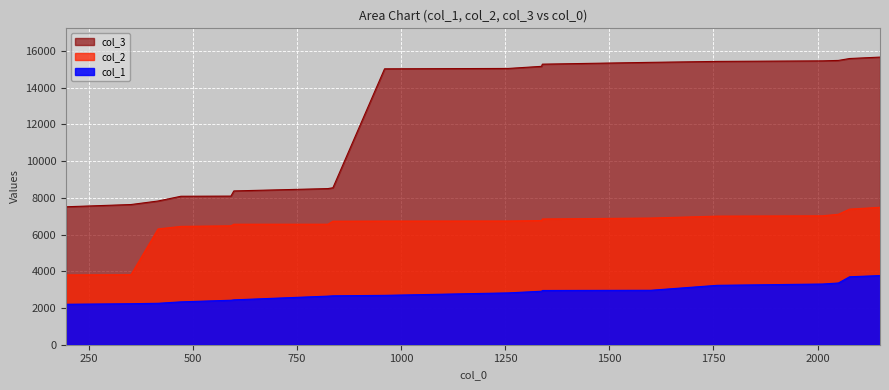

Reading left to right, list all the values displayed in this chart.

col_1: 195=2203	351=2233	416=2256	471=2334	591=2422	598=2443	824=2646	836=2663	960=2688	1257=2822	1337=2912	1339=2953	1599=2964	1759=3234	2012=3305	2050=3361	2077=3700	2150=3765
col_2: 195=3801	351=3814	416=6306	471=6443	591=6475	598=6561	824=6562	836=6725	960=6731	1257=6736	1337=6758	1339=6847	1599=6897	1759=7002	2012=7019	2050=7103	2077=7383	2150=7483
col_3: 195=7511	351=7633	416=7825	471=8084	591=8092	598=8374	824=8501	836=8547	960=15022	1257=15042	1337=15157	1339=15276	1599=15374	1759=15425	2012=15456	2050=15479	2077=15583	2150=15660